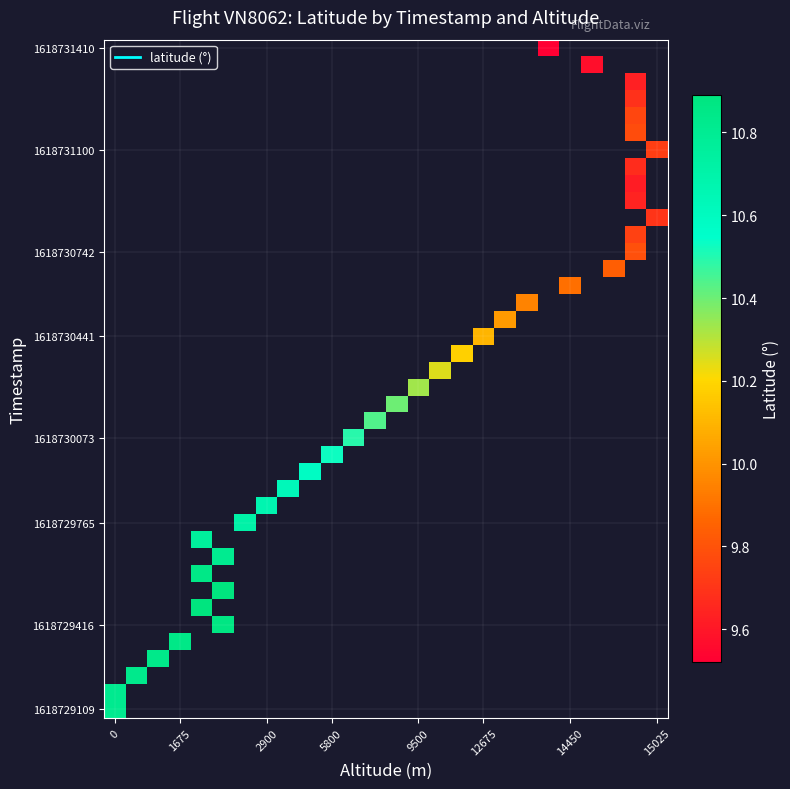

How many distinct data groups are displayed?

40